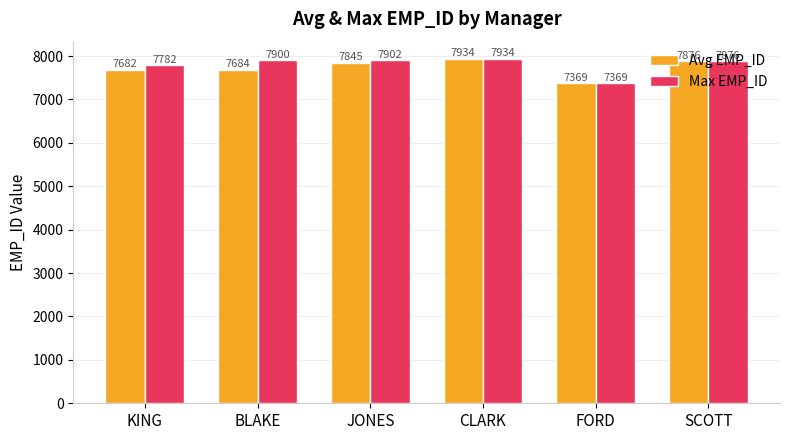

Rank the categories by Avg EMP_ID value from lowest to highest.

FORD, KING, BLAKE, JONES, SCOTT, CLARK